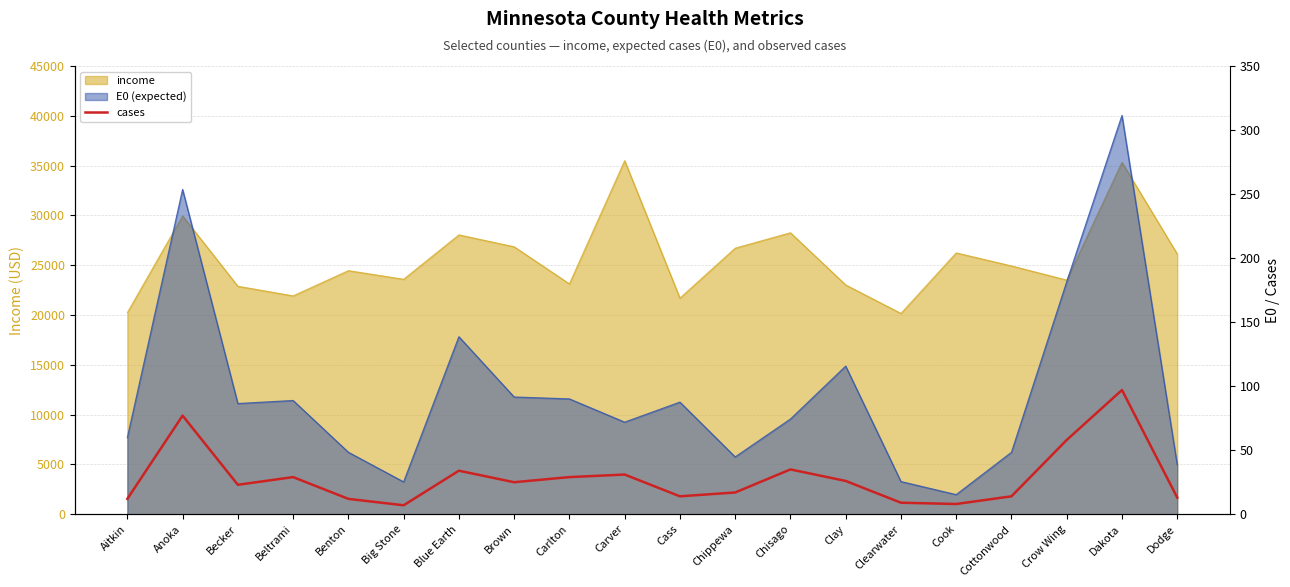

Count the number of values greater than 25.

9